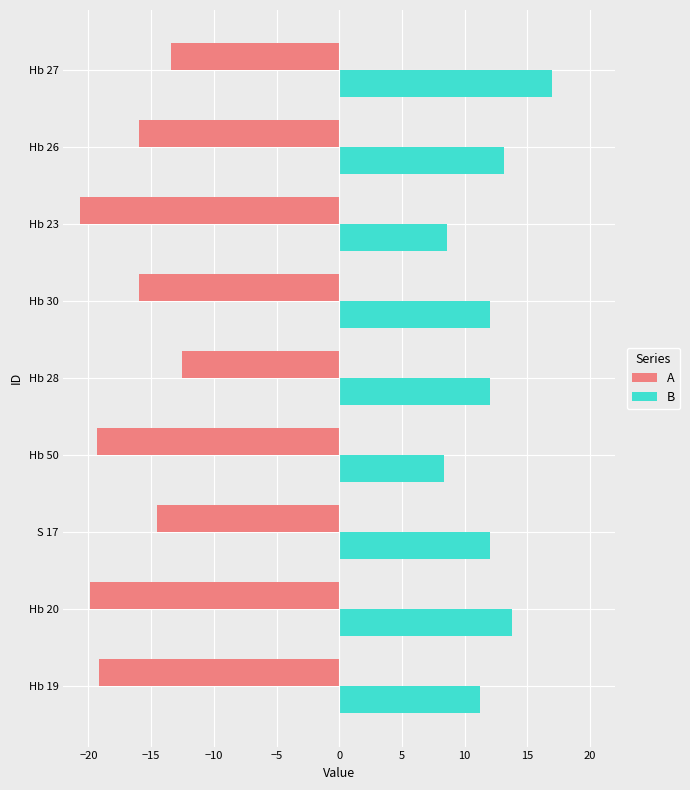

List the series in order of their peak value, highest first.

B, A